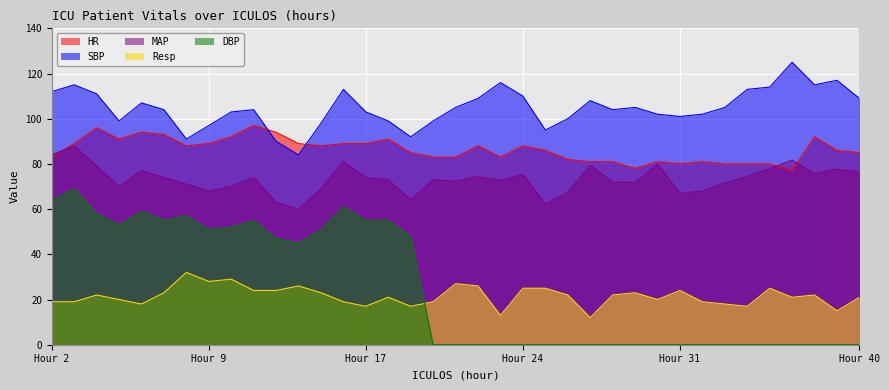

List the series in order of their peak value, lowest first.

Resp, DBP, MAP, HR, SBP